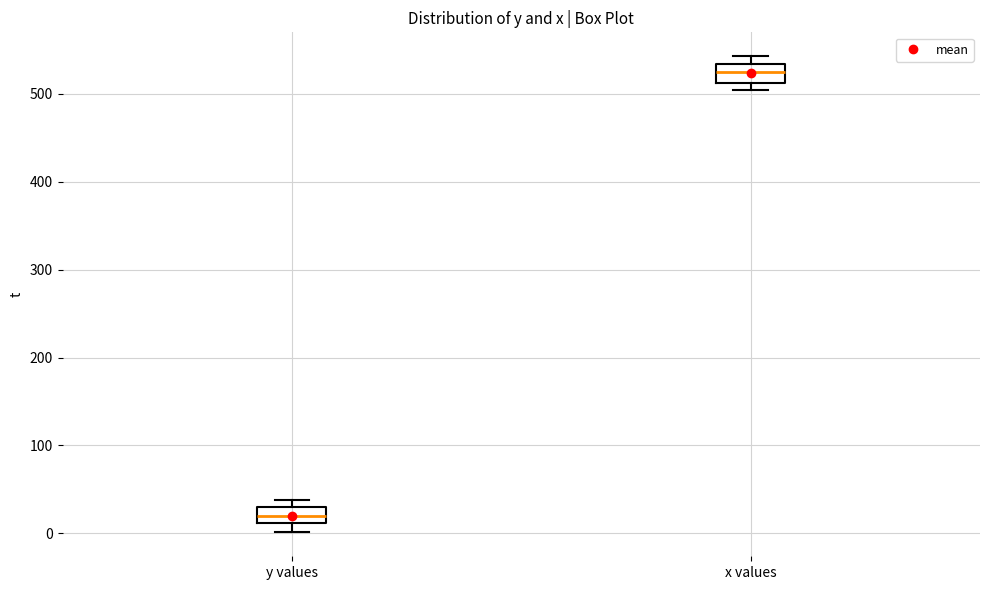

Reading left to right, read every box against the y-axis: the position of its median line, the range the box covers, and the ends of its whiskers. The values are not printed on the chart, so give them approximately, as read against the axis.

y values: median 20, box 10 to 30, whiskers 0 to 40
x values: median 520, box 510 to 530, whiskers 510 (just below the box's lower edge) to 540